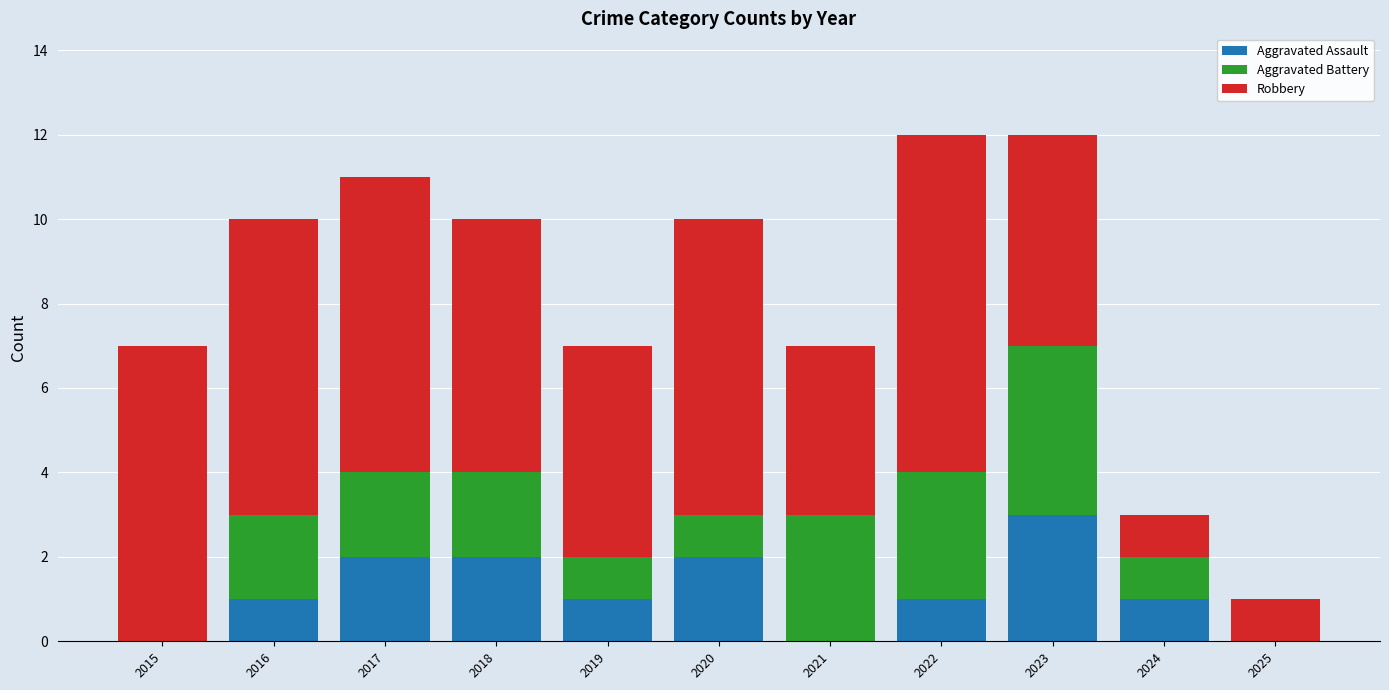

How many data points does each series have?

11